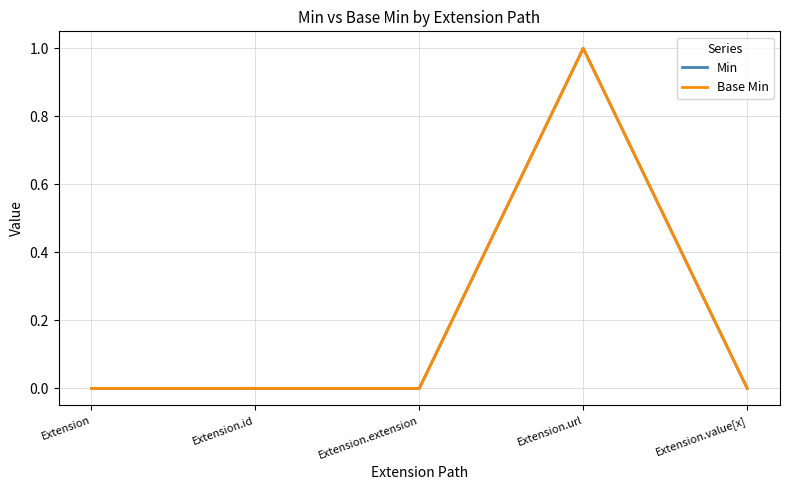

True or false: Base Min and Min intersect in this chart.

False